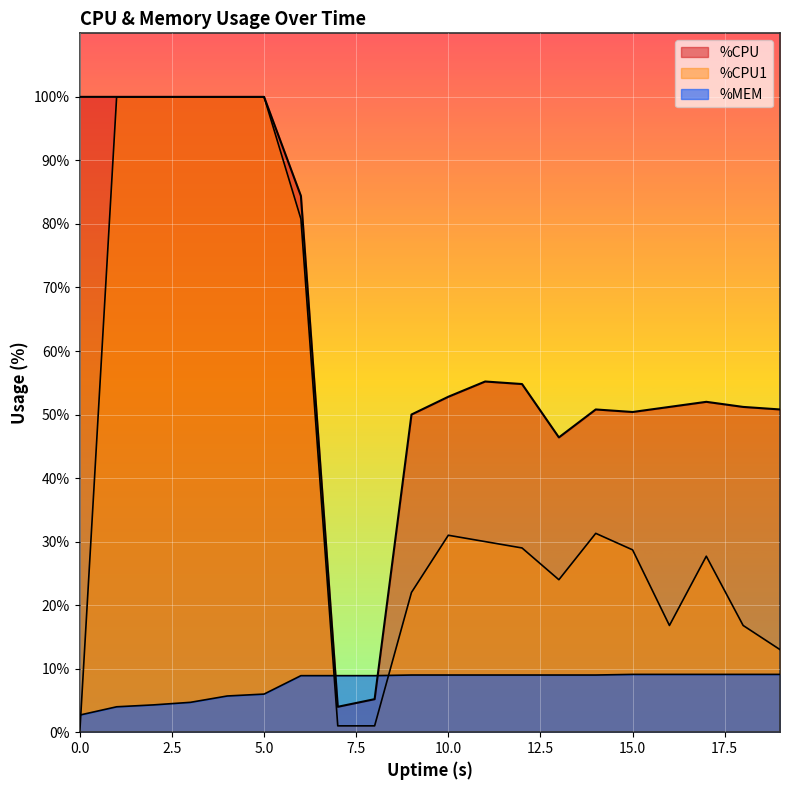

How many values in the %CPU1 series are below 29?

10